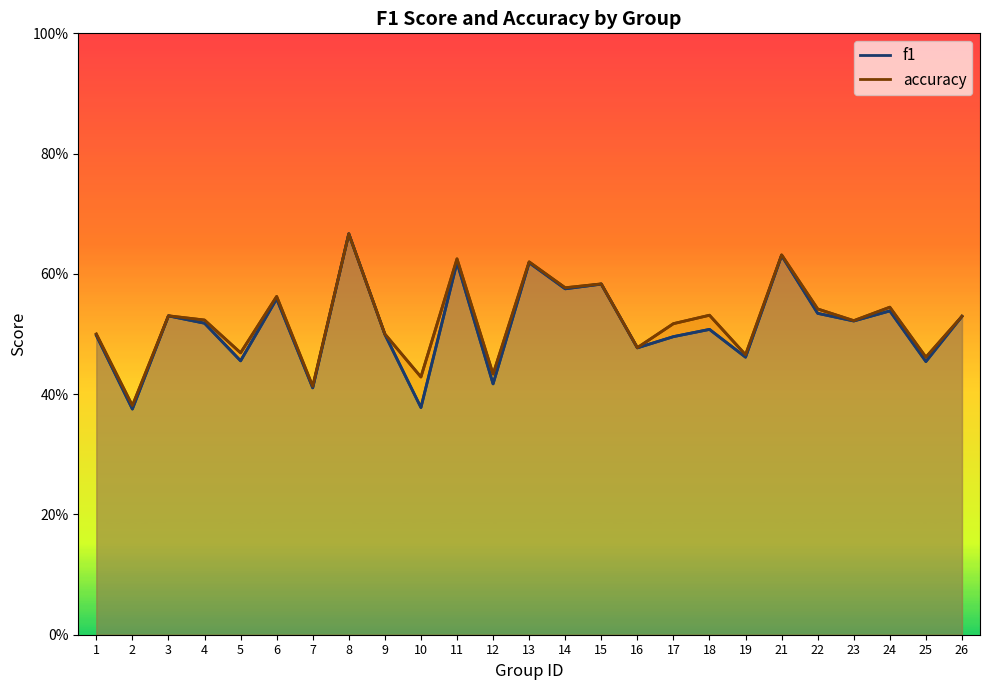

What is the approximate value of f1 at 18?

0.5